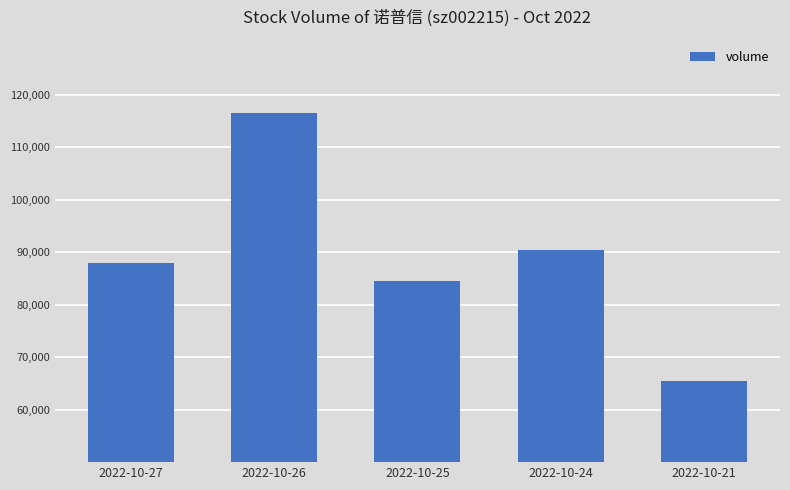

Rank the categories by value from lowest to highest.

2022-10-21, 2022-10-25, 2022-10-27, 2022-10-24, 2022-10-26